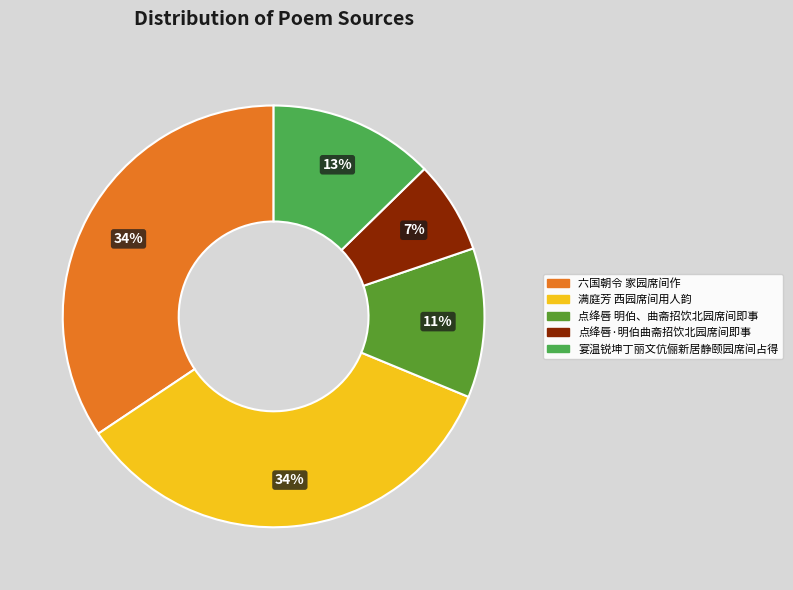

Approximately how many times larger is the value at 六国朝令 家园席间作 compared to 宴温锐坤丁丽文伉俪新居静颐园席间占得?

2.7